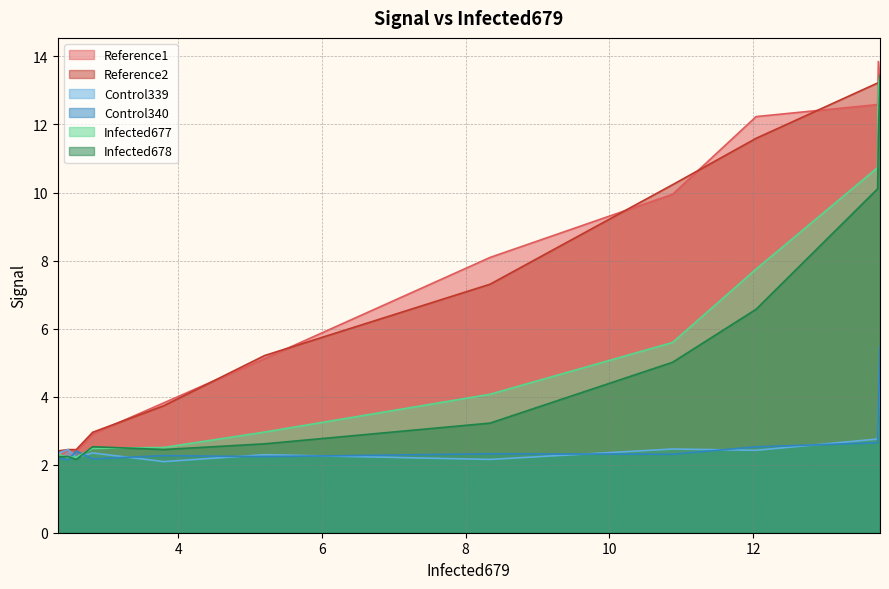

Which series has the largest total across all categories?

Reference1